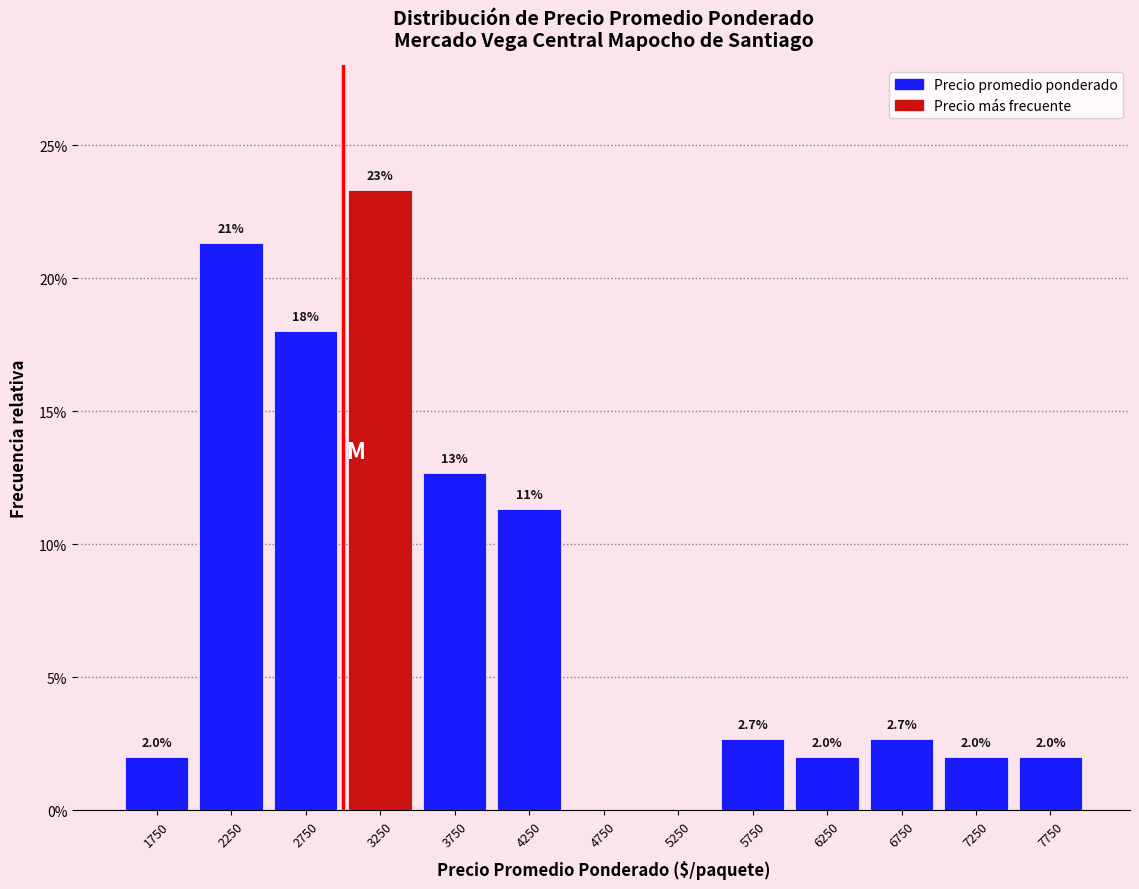

Over which range of the x-axis is the bar tallest?

3000 to 3500